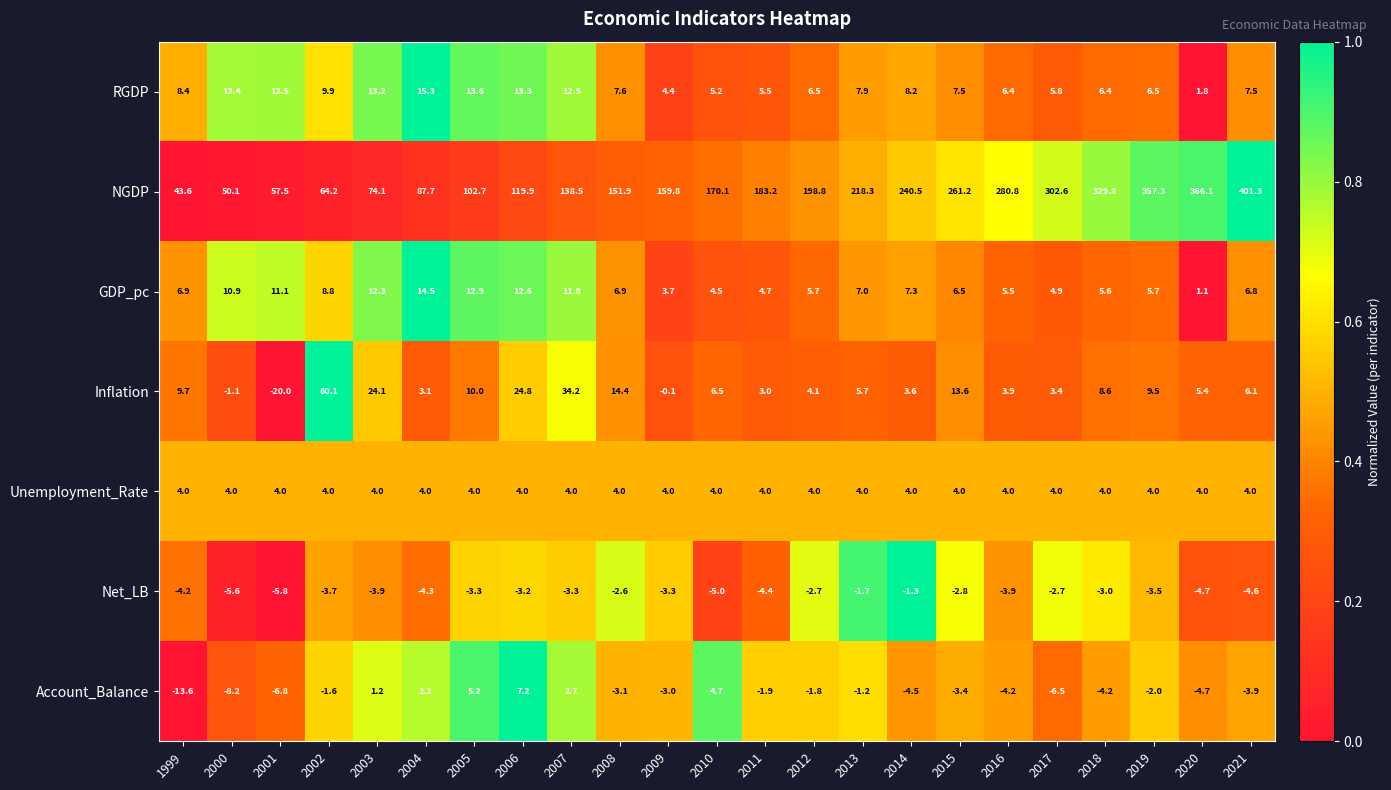

Rank the series by their maximum value, from highest to lowest.

NGDP, Inflation, RGDP, GDP_pc, Account_Balance, Unemployment_Rate, Net_LB